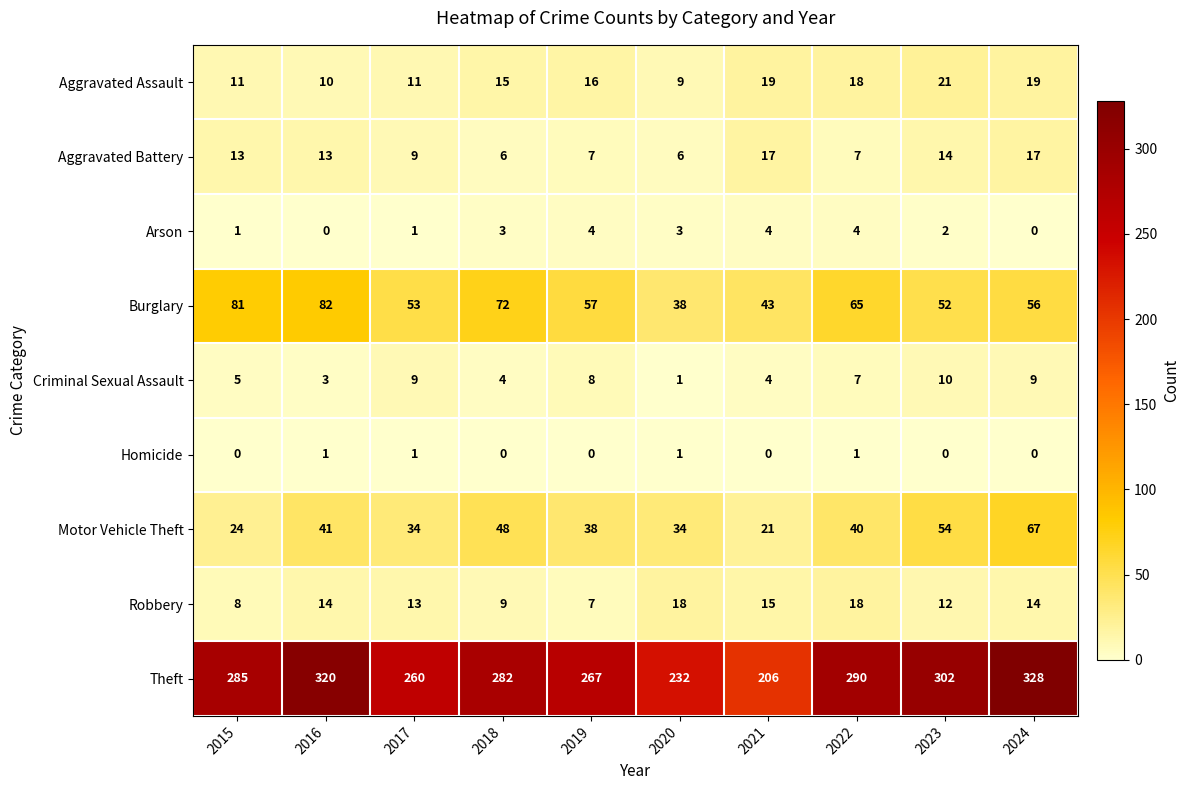

At 2018, list the series in order from smallest to largest.

Homicide, Arson, Criminal Sexual Assault, Aggravated Battery, Robbery, Aggravated Assault, Motor Vehicle Theft, Burglary, Theft